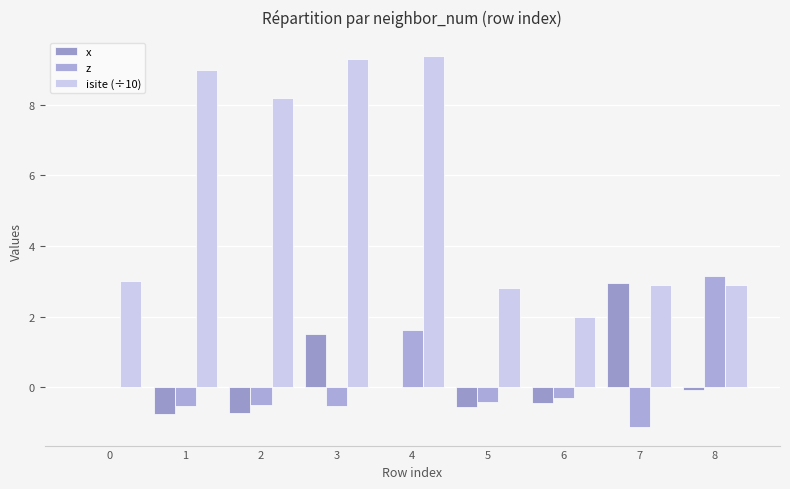

What is the average value of the z series?

0.1